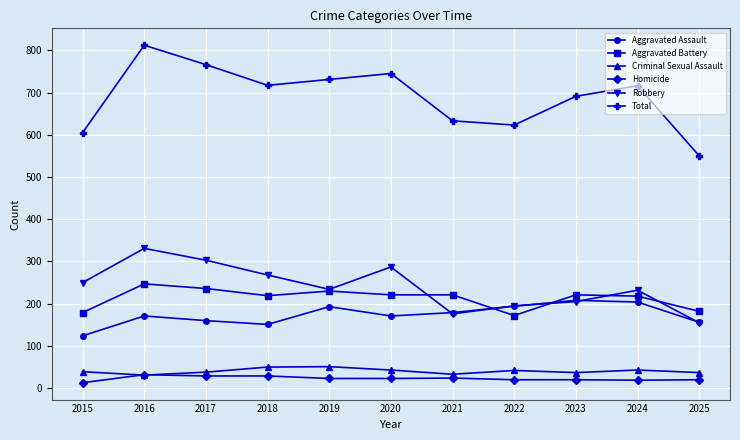

Is it true that Criminal Sexual Assault equals 38 at 2017?

True